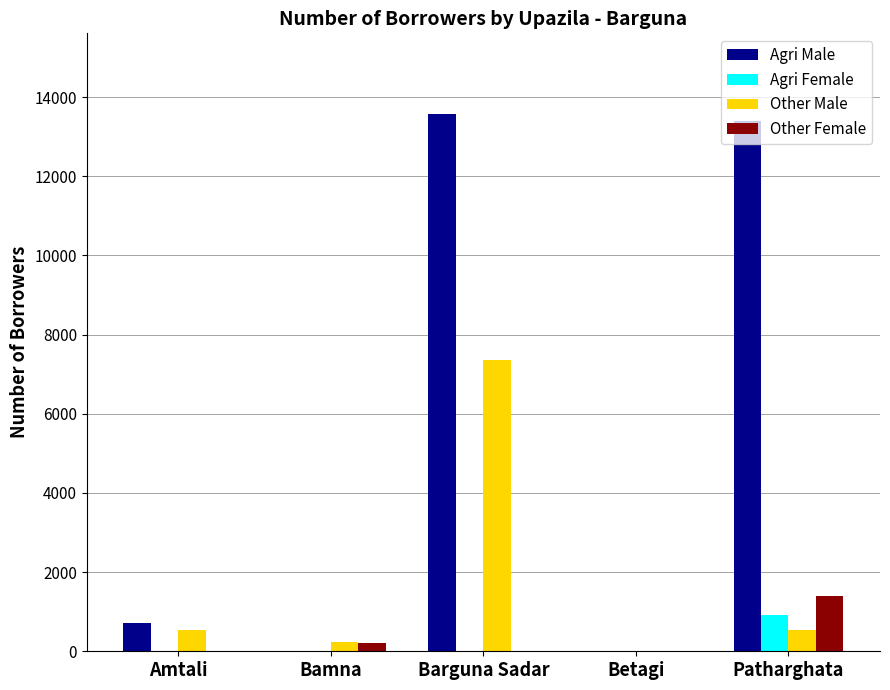

The Agri Male series shows 13573 at Barguna Sadar. True or false?

True